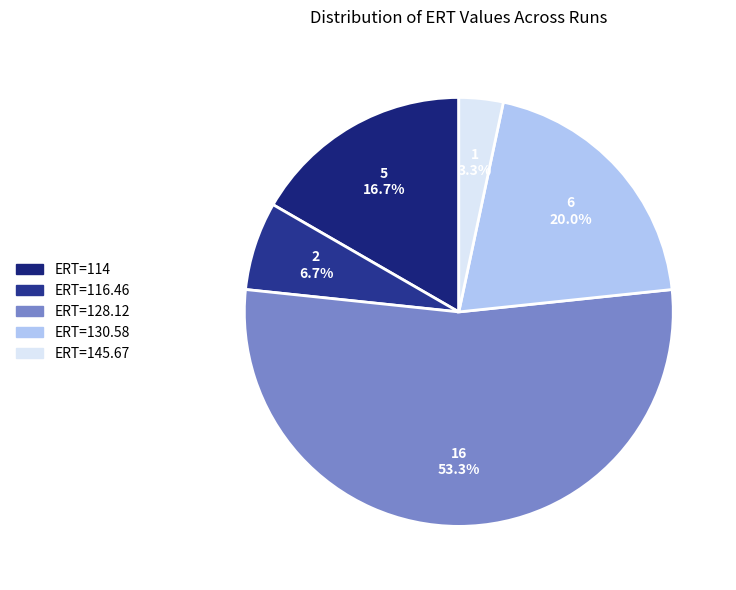

Combined, do ERT=130.58 and ERT=116.46 account for over 50%?

No